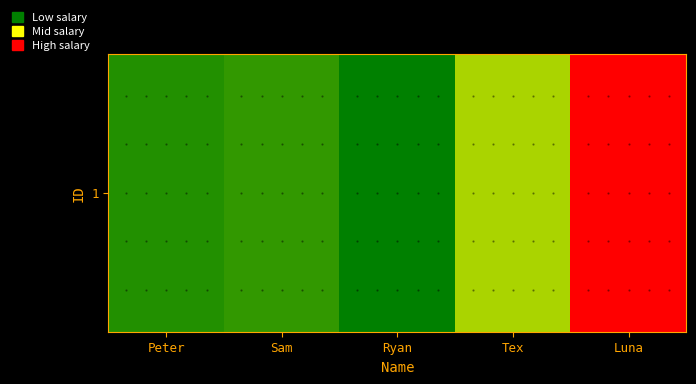

What is the smallest value displayed?

10000